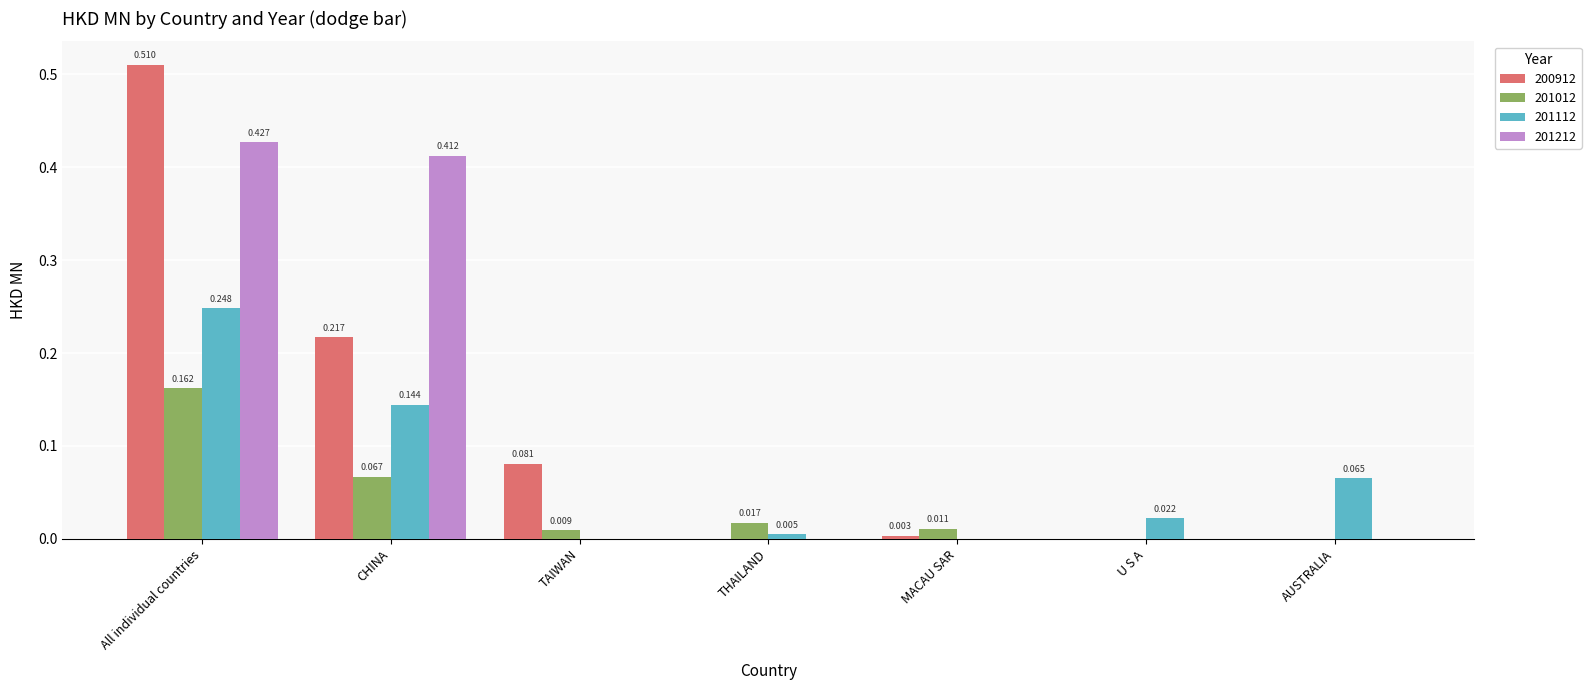

At which category is the sum across all series the highest?

All individual countries